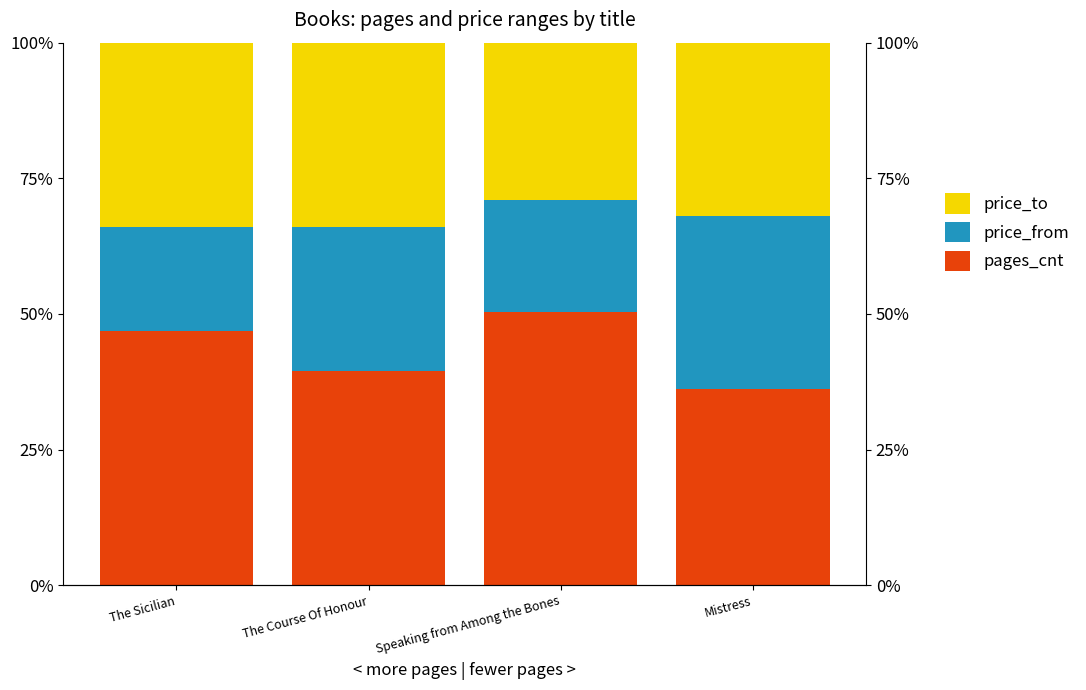

Is the value of pages_cnt at The Sicilian greater than the value of price_from at Speaking from Among the Bones?

Yes